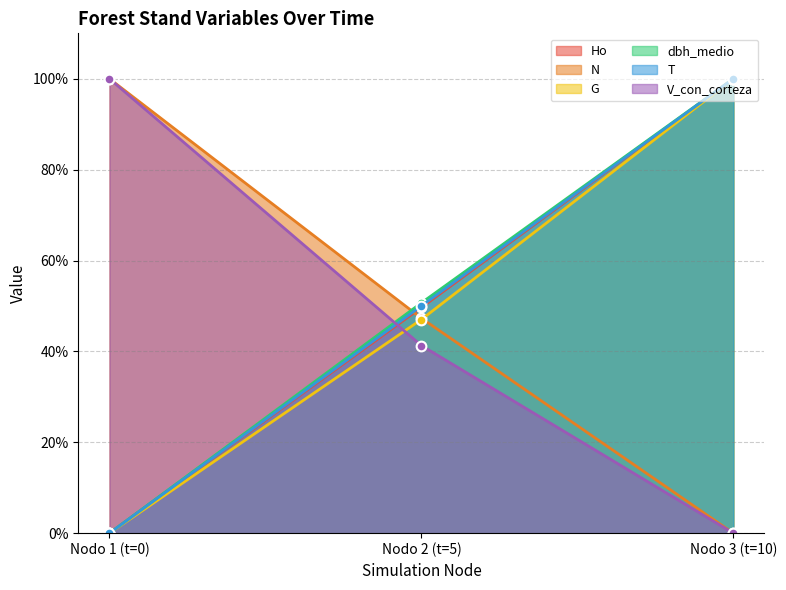

Reading right to left, what are all the values shown in this chart?

Ho: Nodo 3 (t=10)=100.0	Nodo 2 (t=5)=49.7	Nodo 1 (t=0)=0.0
N: Nodo 3 (t=10)=0.0	Nodo 2 (t=5)=47.3	Nodo 1 (t=0)=100.0
G: Nodo 3 (t=10)=100.0	Nodo 2 (t=5)=47.0	Nodo 1 (t=0)=0.0
dbh_medio: Nodo 3 (t=10)=100.0	Nodo 2 (t=5)=50.7	Nodo 1 (t=0)=0.0
T: Nodo 3 (t=10)=100.0	Nodo 2 (t=5)=50.0	Nodo 1 (t=0)=0.0
V_con_corteza: Nodo 3 (t=10)=0.0	Nodo 2 (t=5)=41.3	Nodo 1 (t=0)=100.0